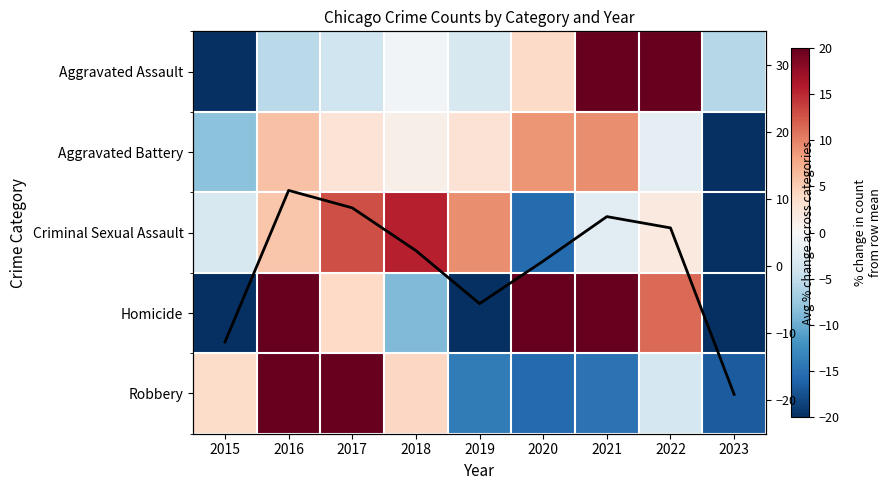

How many positive values does the Avg % change across categories series have?

6